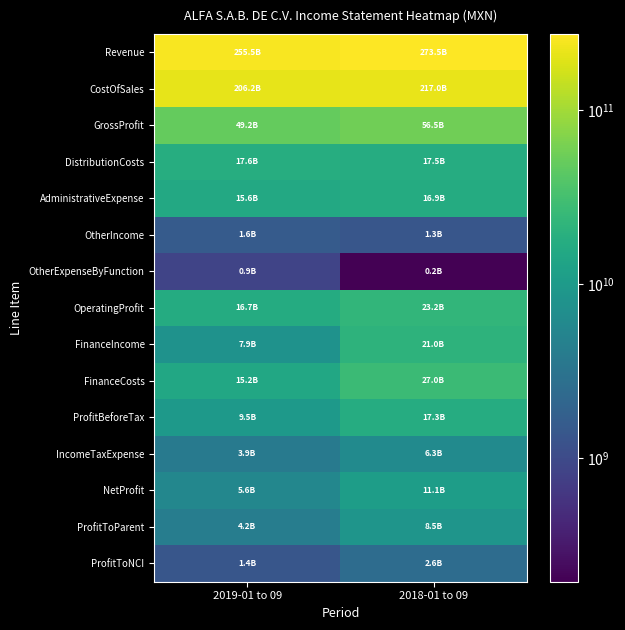

Which series has the largest total across all categories?

Revenue